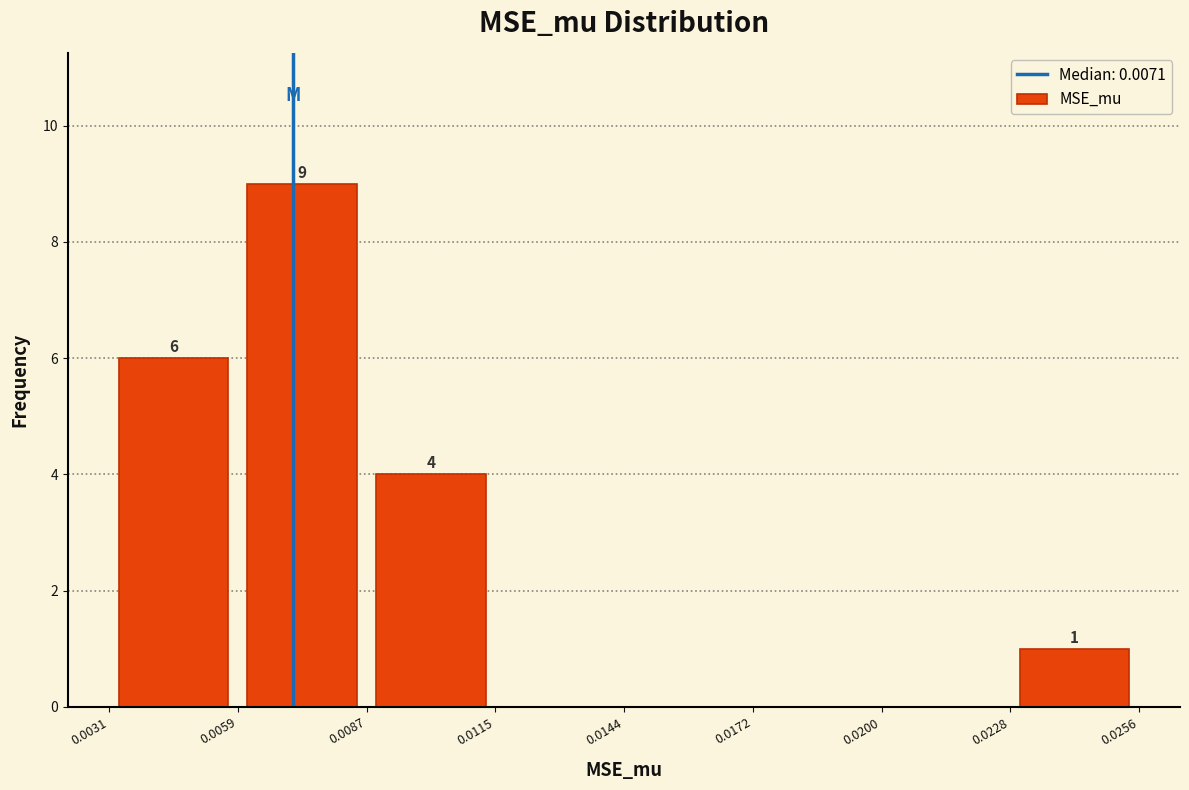

Which range on the x-axis has the tallest bar?

0.0059 to 0.0087